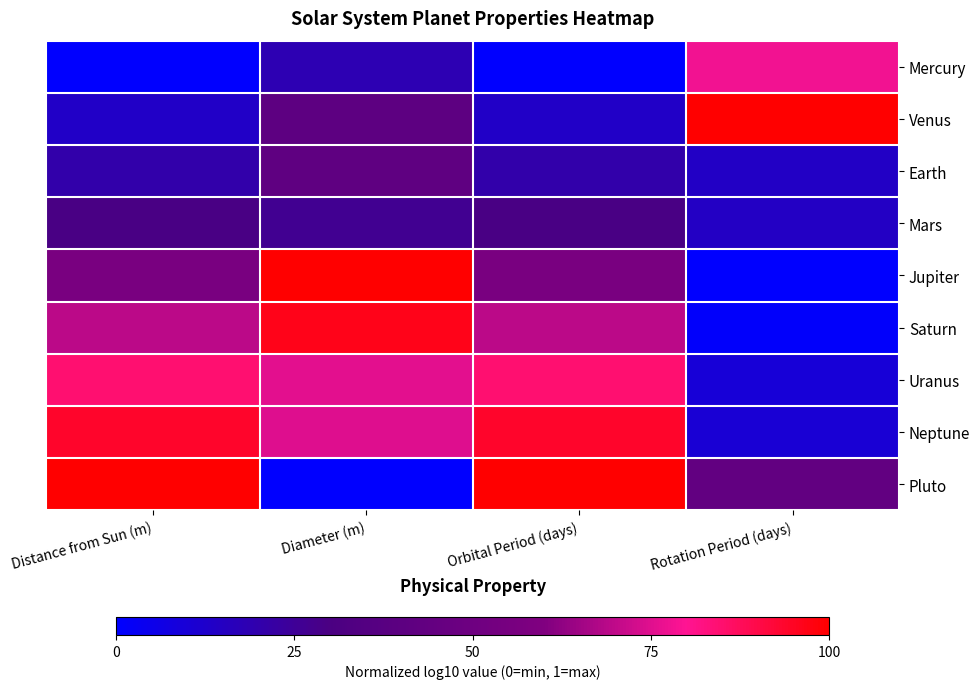

Count the number of categories in the chart.

4